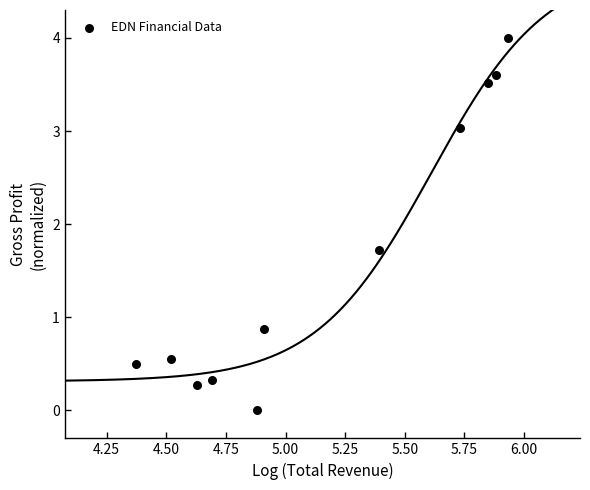

What Y value in the scatter plot is closest to 2?

1.7